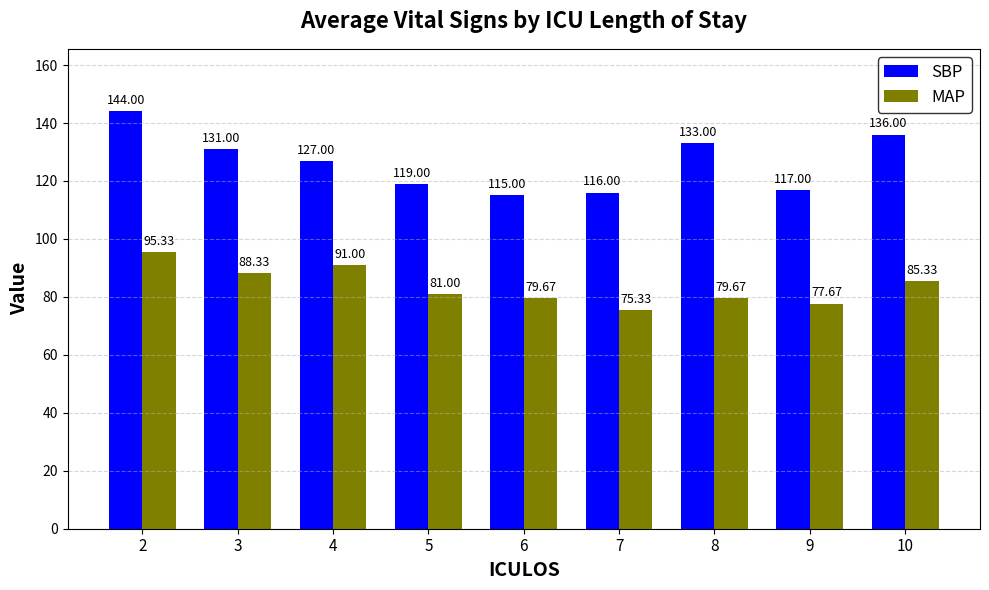

How many bars are there in total?

18